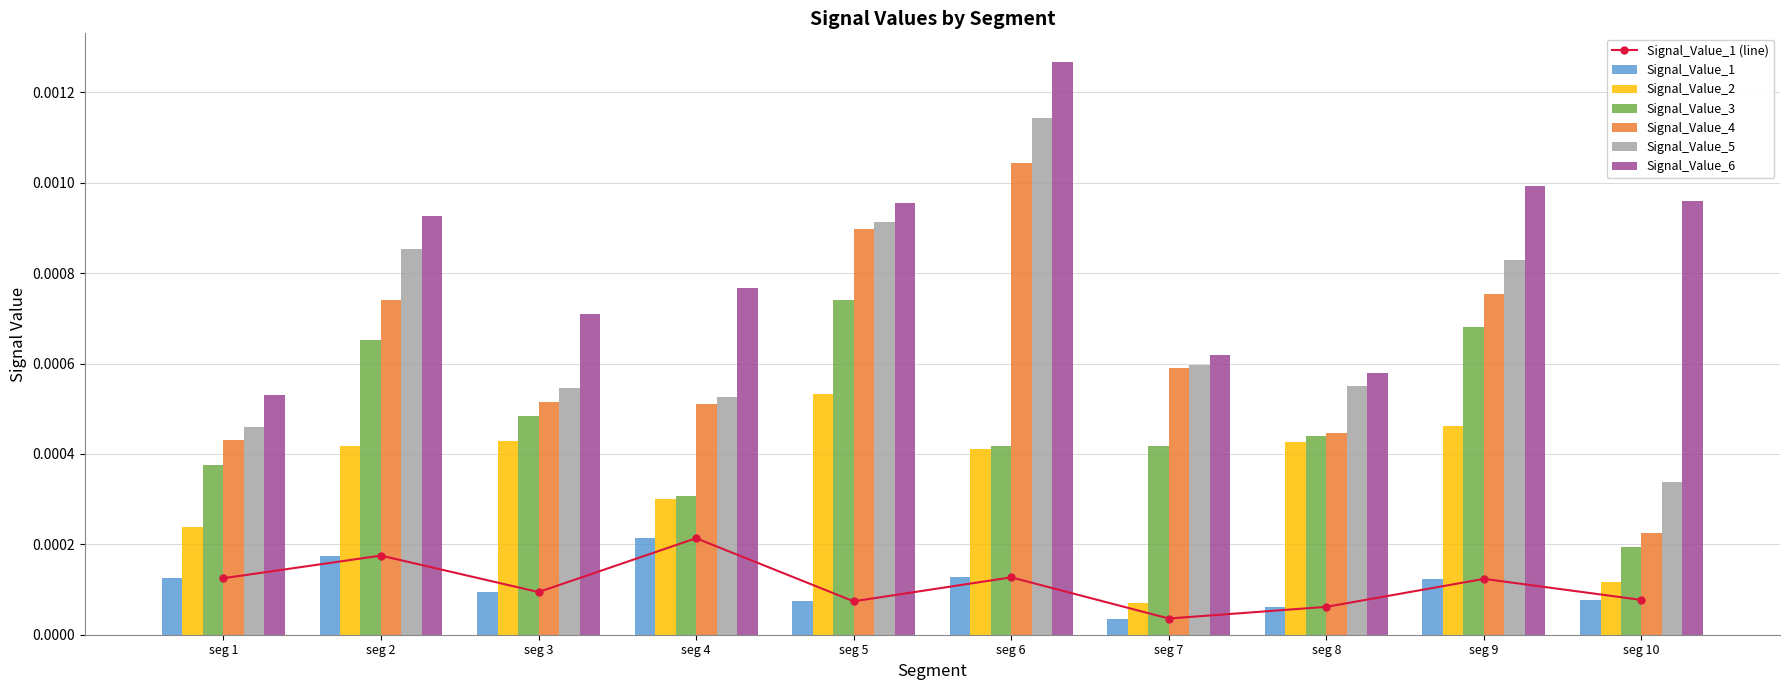

What are all the series names shown in the legend?

Signal_Value_1, Signal_Value_2, Signal_Value_3, Signal_Value_4, Signal_Value_5, Signal_Value_6